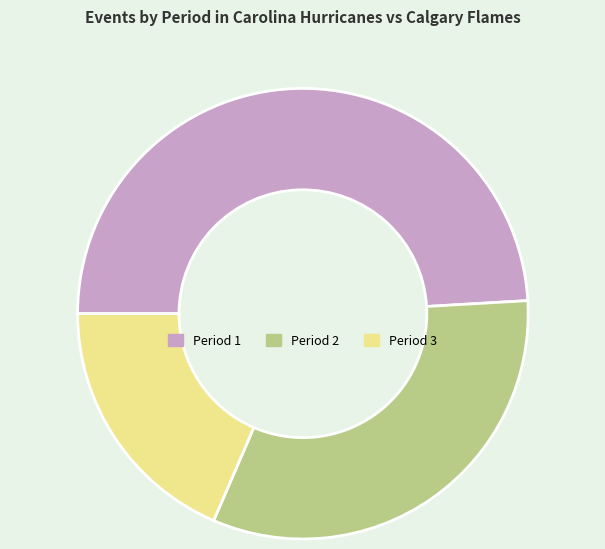

Do Period 1 and Period 2 together represent more than half of the pie?

Yes